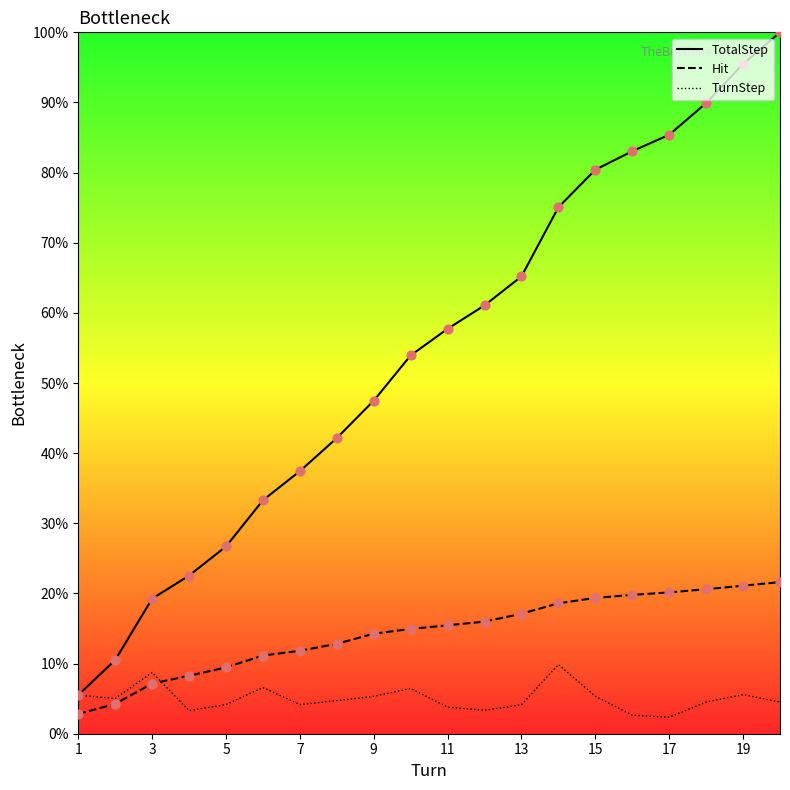

Which series has the largest Y range (max minus min)?

TotalStep